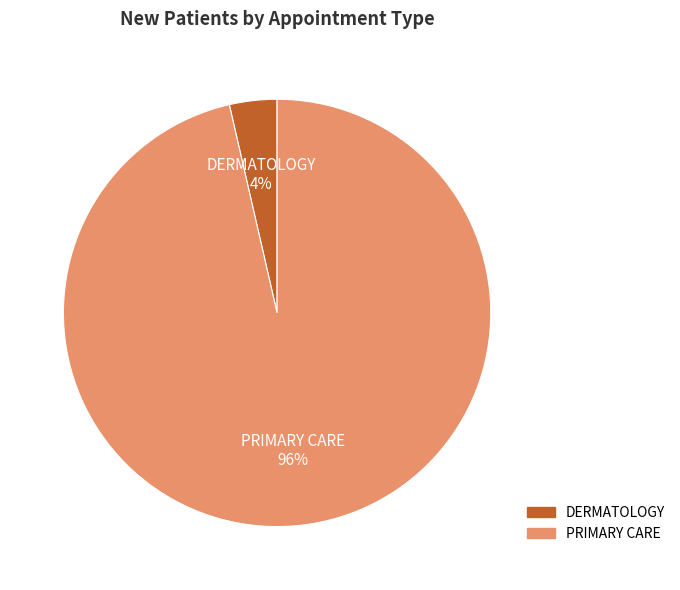

Rank the categories by value from lowest to highest.

DERMATOLOGY, PRIMARY CARE